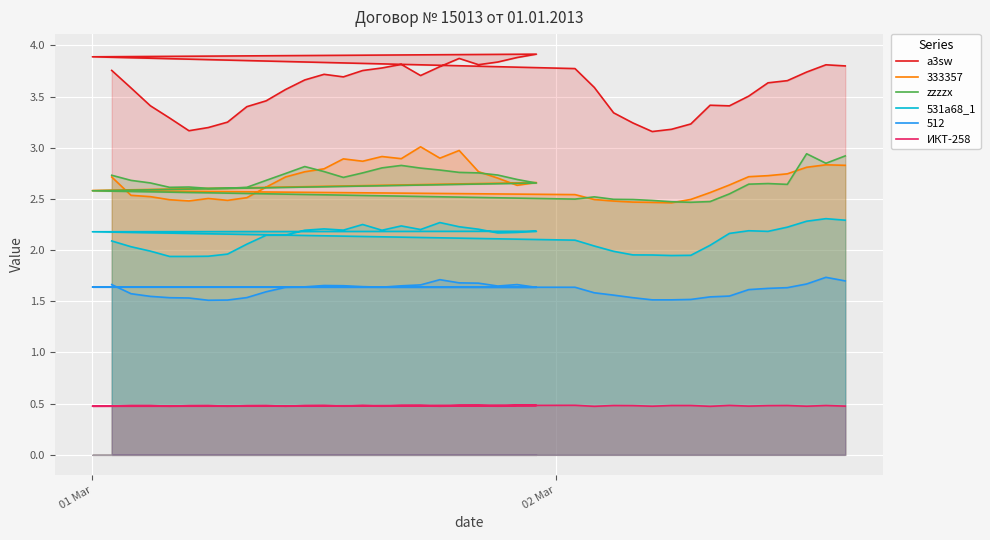

True or false: a3sw and zzzzx cross at least once.

False